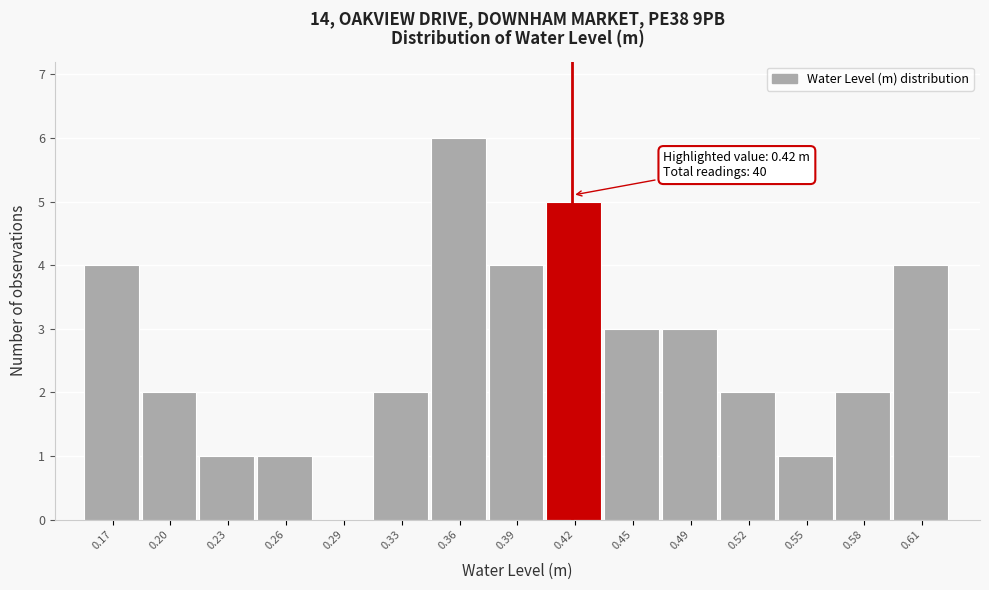

Over which range of the x-axis is the bar tallest?

0.340 to 0.375